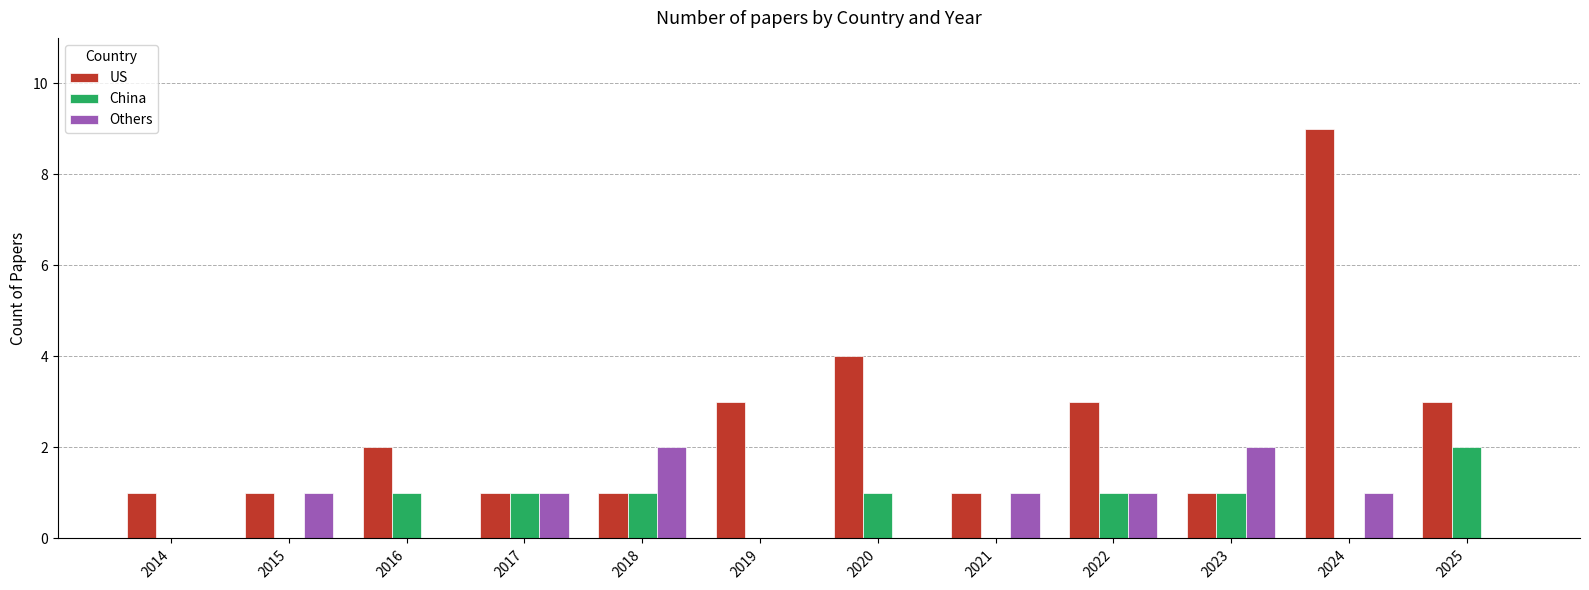

Between 2018 and 2024, which series saw the biggest shift?

US